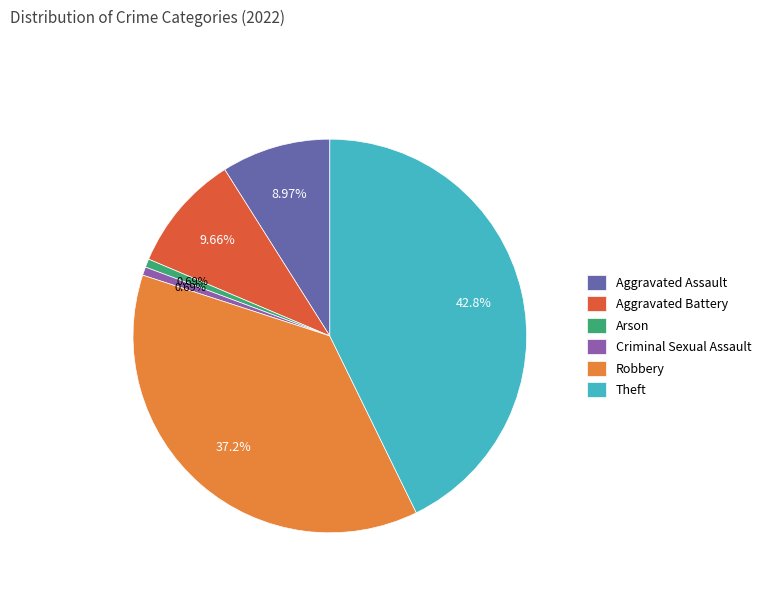

Do Arson and Theft together represent more than half of the pie?

No